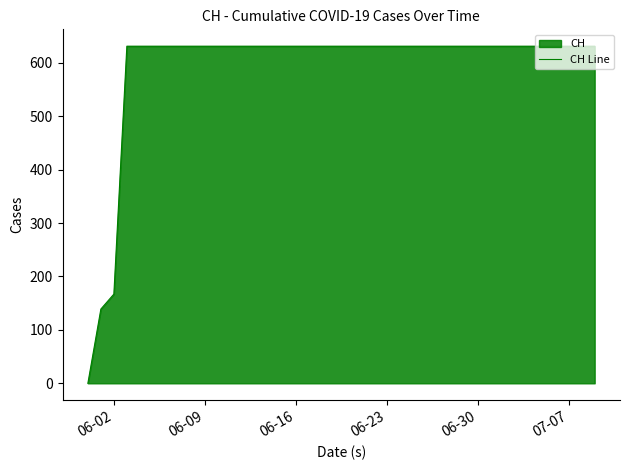

What is the difference between the maximum and minimum values?

631